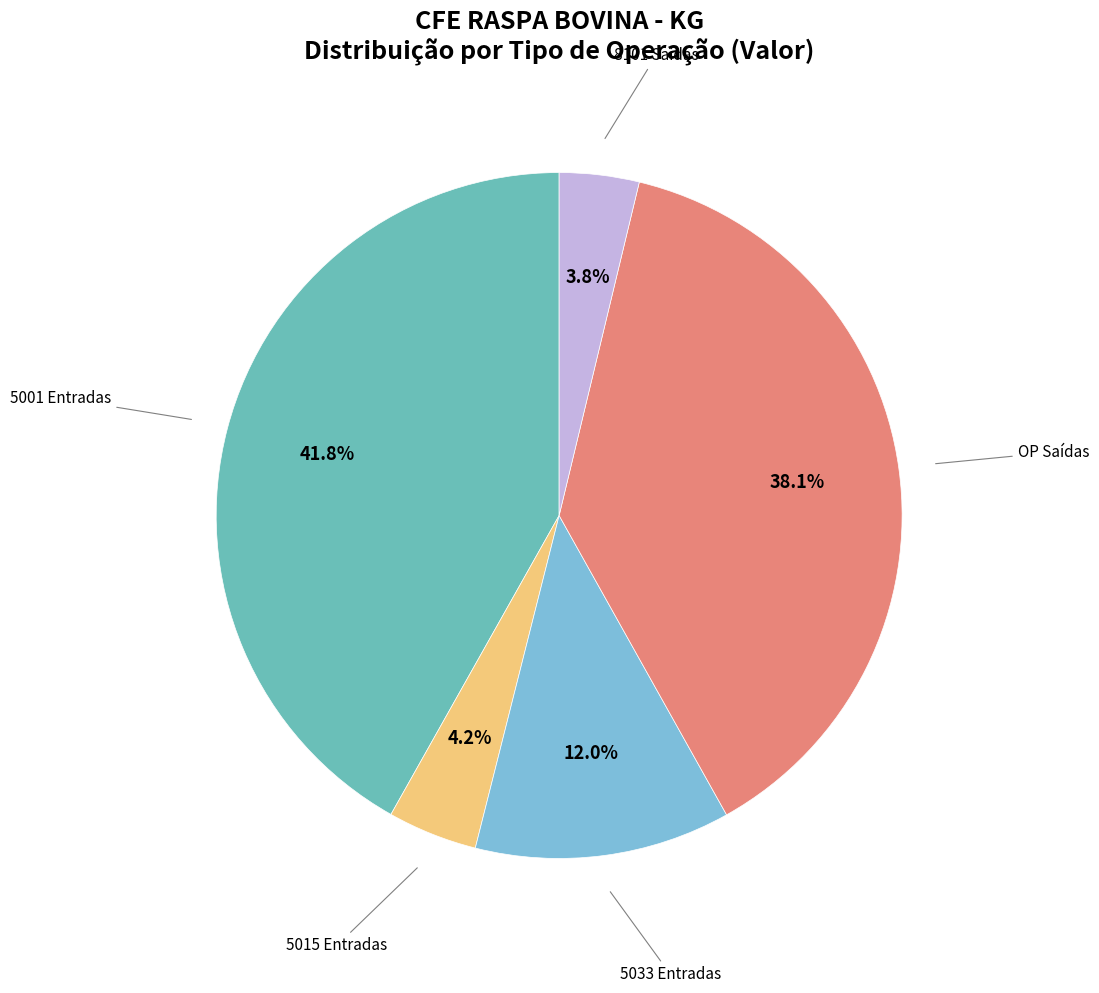

How much of the chart is everything except 5015 Entradas?

95.8%